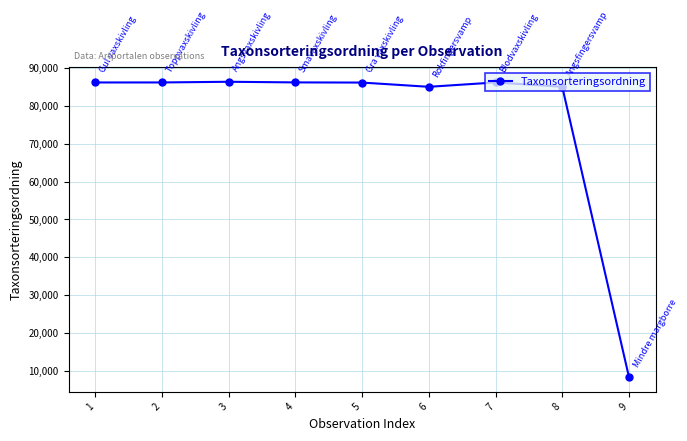

What is the change in value from 2 to 3?

+178